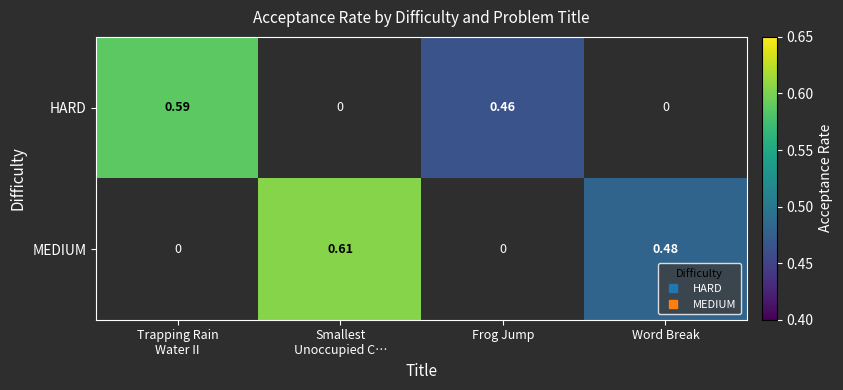

How many data points does each series have?

4